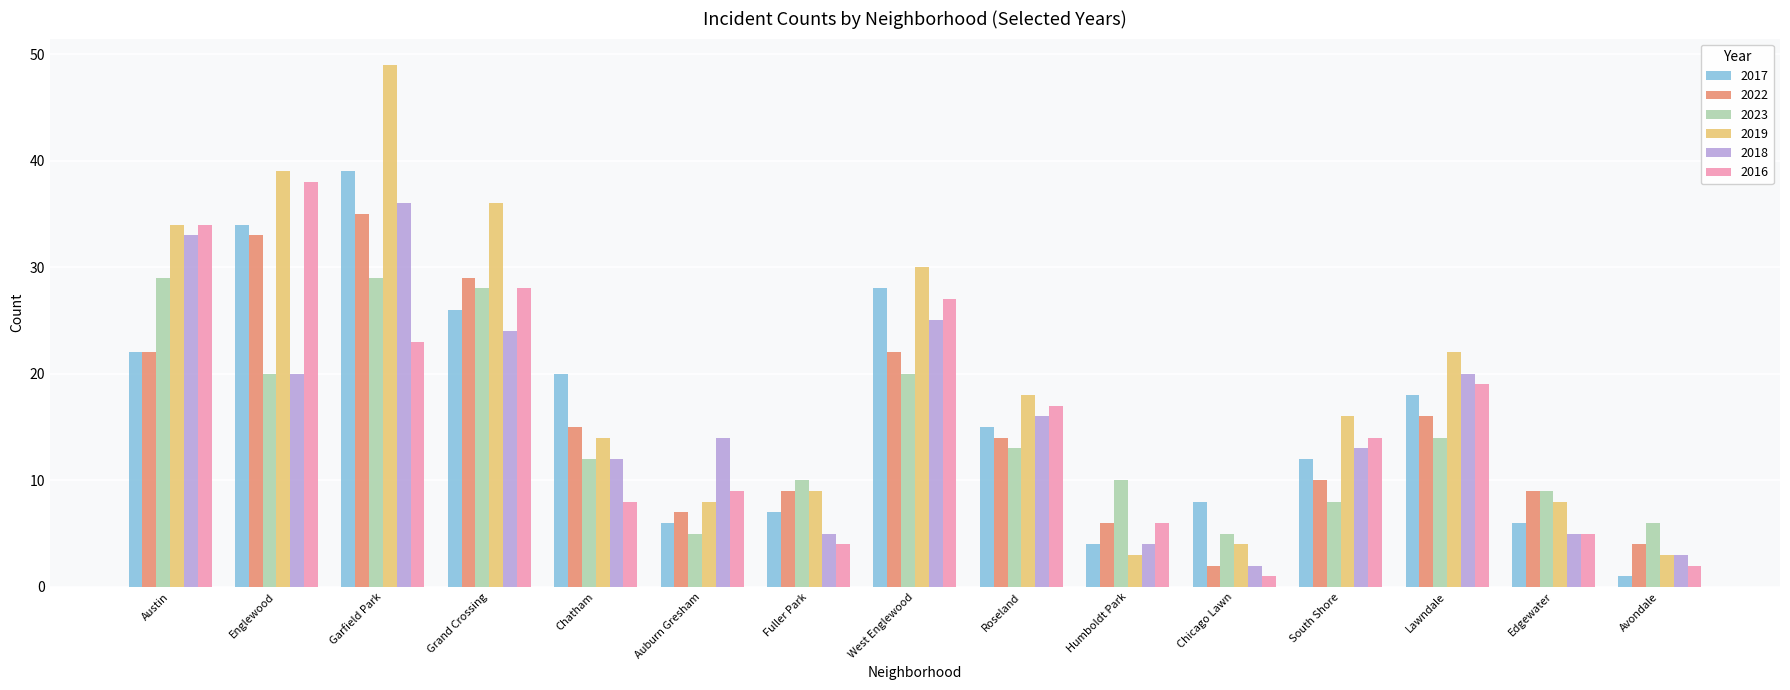

At which category is the sum across all series the highest?

Garfield Park